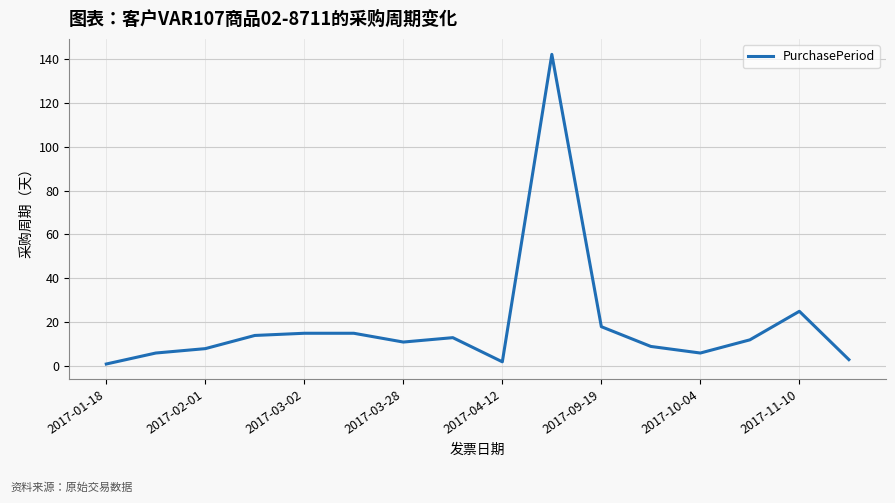

What is the difference between the maximum and minimum values?

141